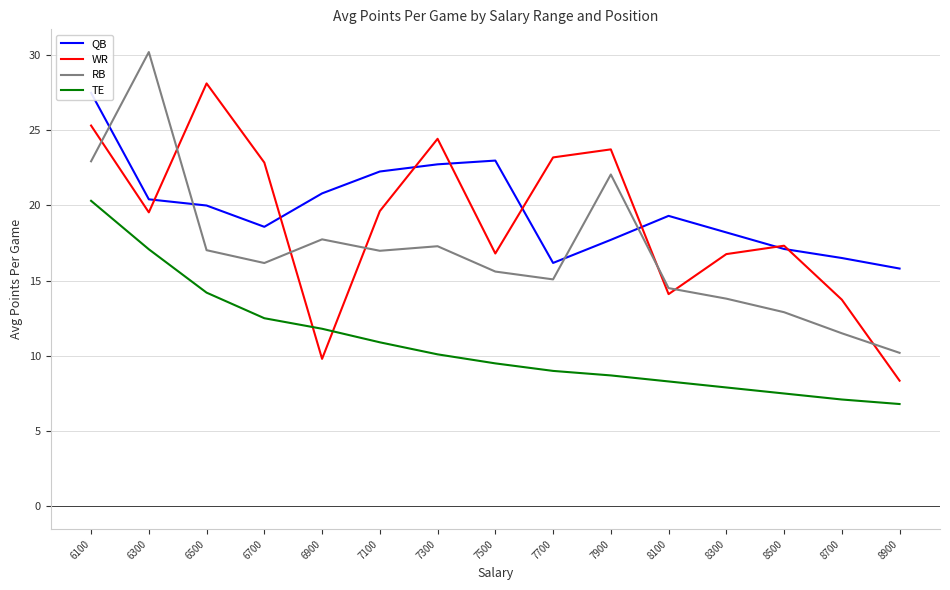

What is the average value of the TE series?

10.8